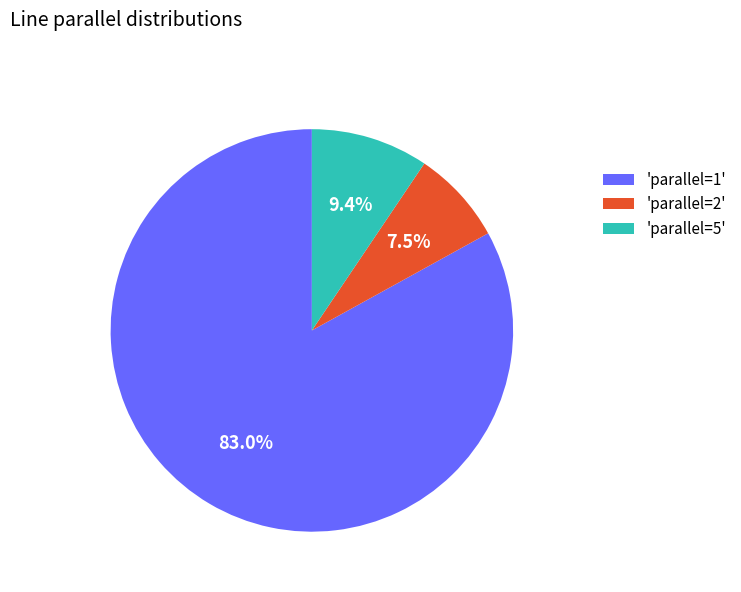

Between 'parallel=1' and 'parallel=5', which is larger?

'parallel=1'